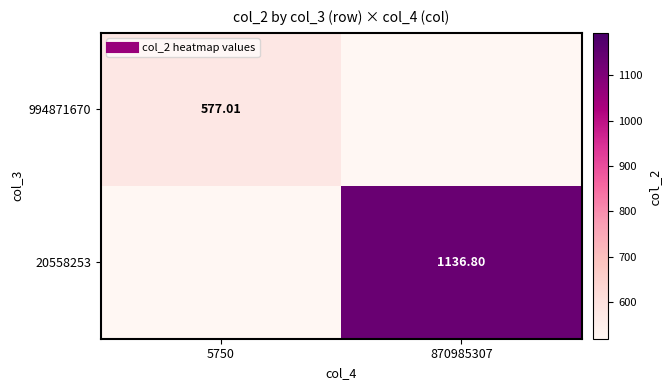

Rank the categories by 20558253 value from lowest to highest.

5750, 870985307